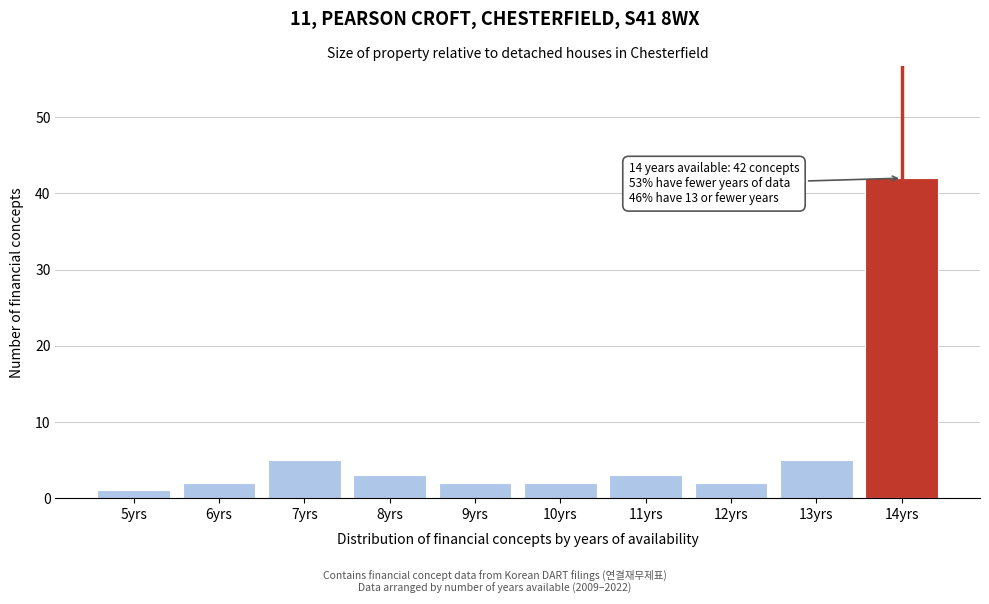

Reading left to right, what are all the values shown in this chart?

1	2	5	3	2	2	3	2	5	42